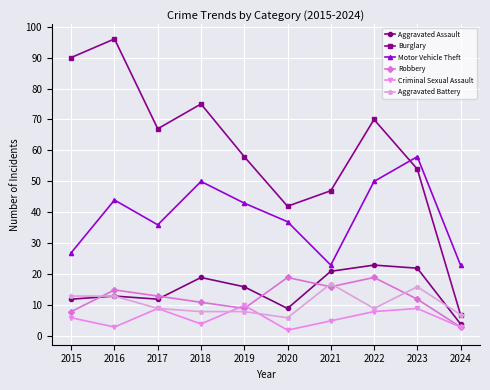

Which series ends up on top after the final intersection of Aggravated Assault and Robbery?

Aggravated Assault